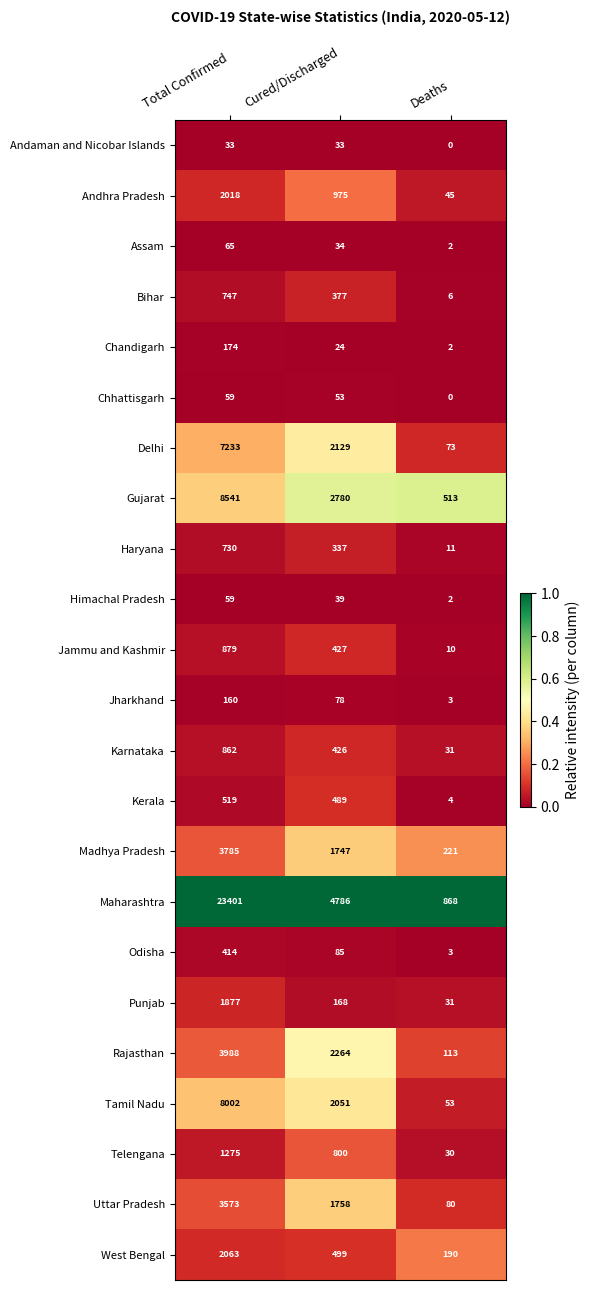

At how many categories does at least one series exceed 0?

3